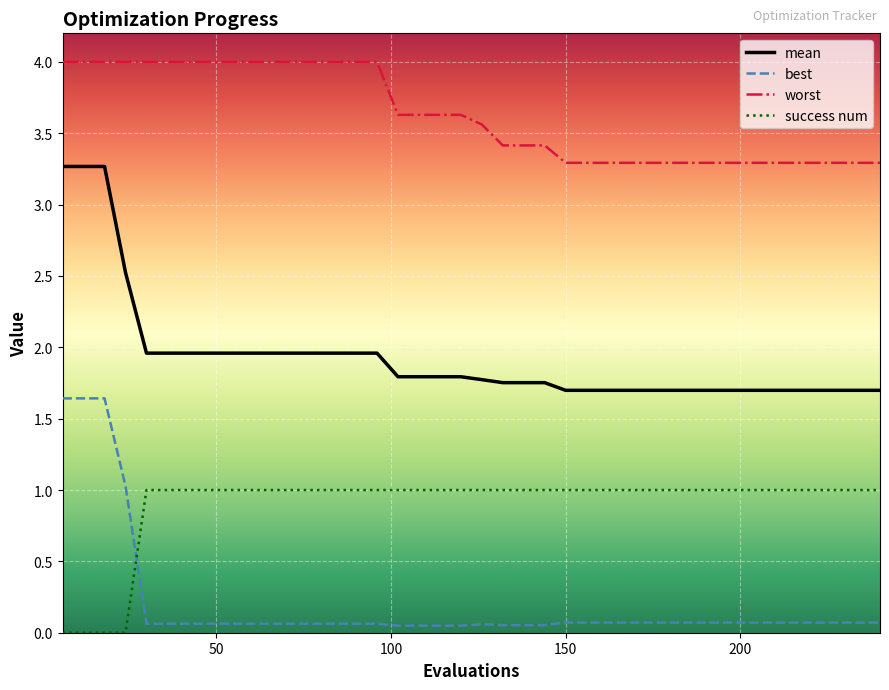

Which series has the largest total across all categories?

worst